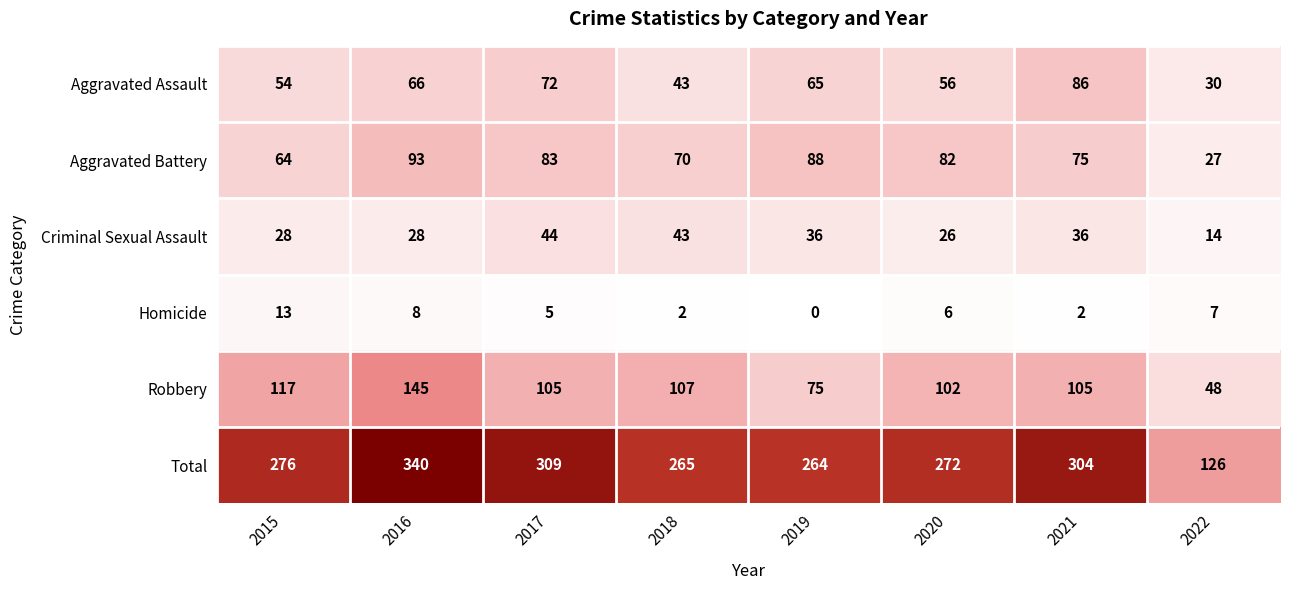

Rank the series at 2016 from highest to lowest value.

Total, Robbery, Aggravated Battery, Aggravated Assault, Criminal Sexual Assault, Homicide